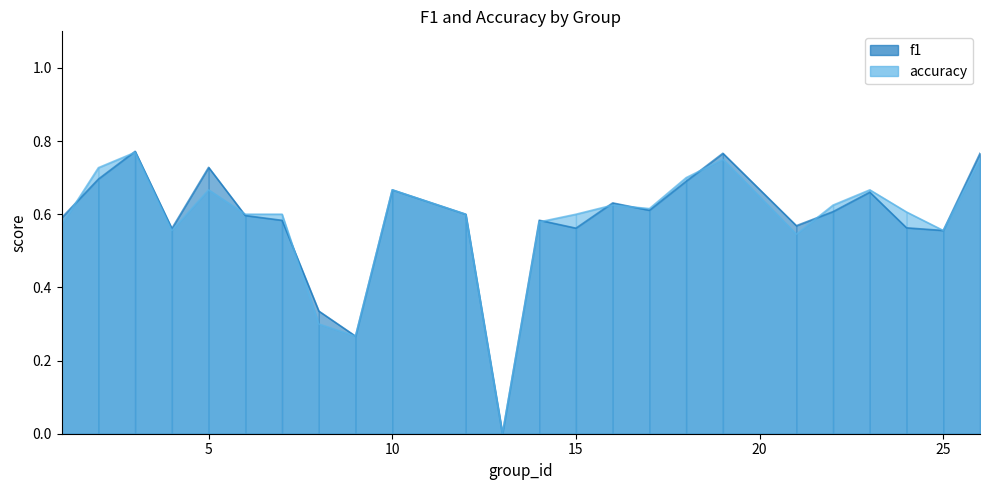

What is the maximum value for accuracy?

0.8